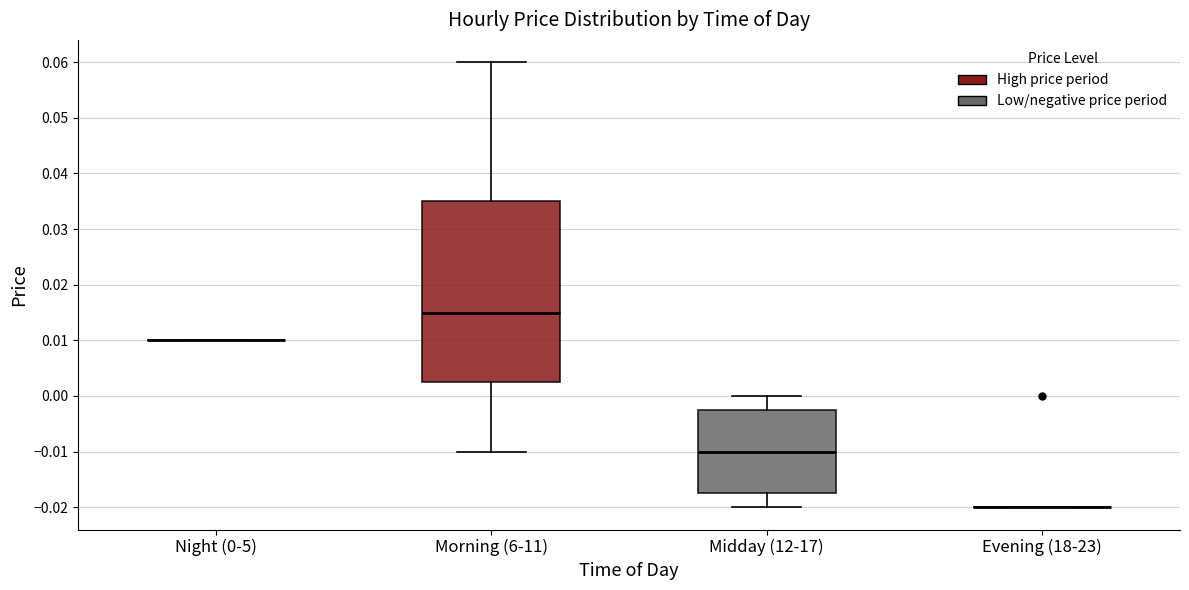

Reading left to right, transcribe this box plot: for each box, give where its median line is, the range the box spans, and where its two whiskers end, as read against the y-axis. The values are not printed on the chart, so give them approximately, as read against the axis.

Night (0-5): box collapsed to a line at 0.010, whiskers 0.010 to 0.010
Morning (6-11): median 0.015, box 0.003 to 0.035, whiskers -0.010 to 0.060
Midday (12-17): median -0.010, box -0.017 to -0.002, whiskers -0.020 to 0.000
Evening (18-23): box collapsed to a line at -0.020, whiskers -0.020 to -0.020